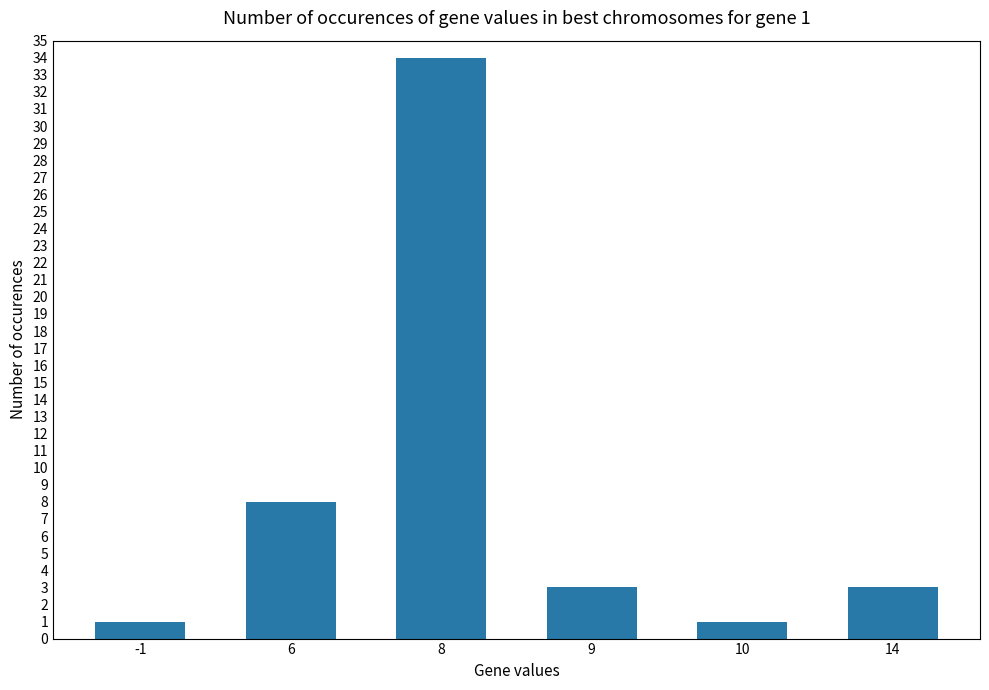

What is the value of the 5th bar from the left?

1